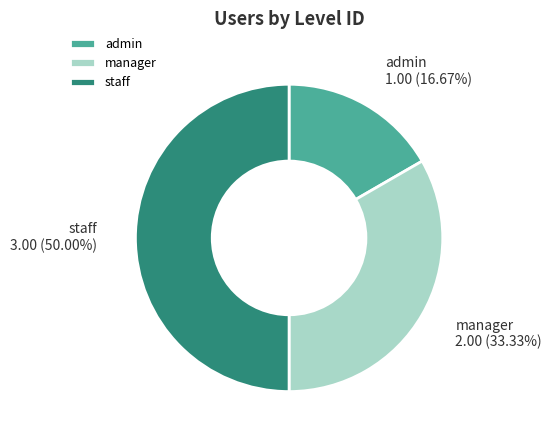

Does manager represent more than half of the total?

No